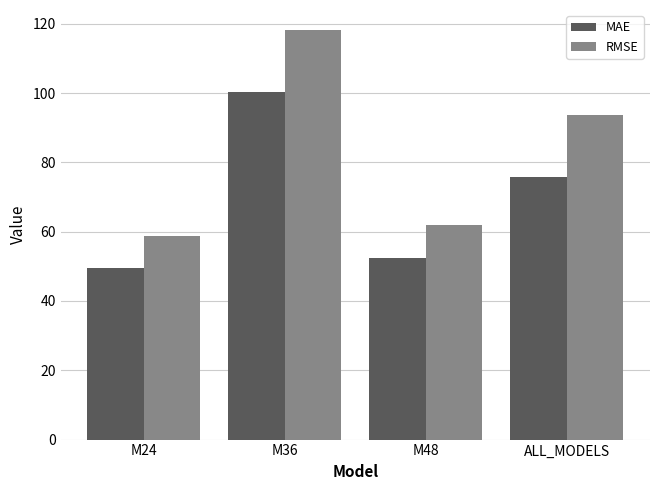

Which label corresponds to the smallest value in the chart?

M24